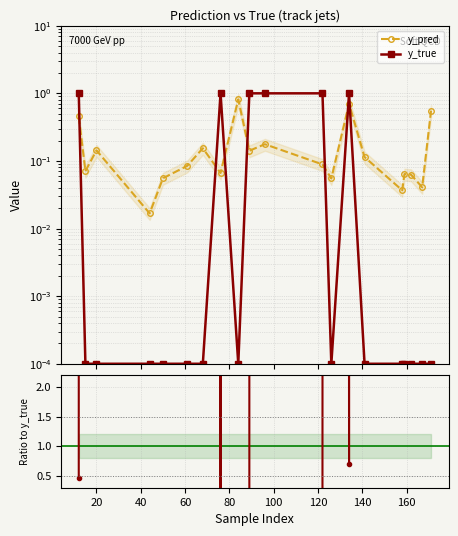

Is it true that y_pred equals 0.1 at 140?

True